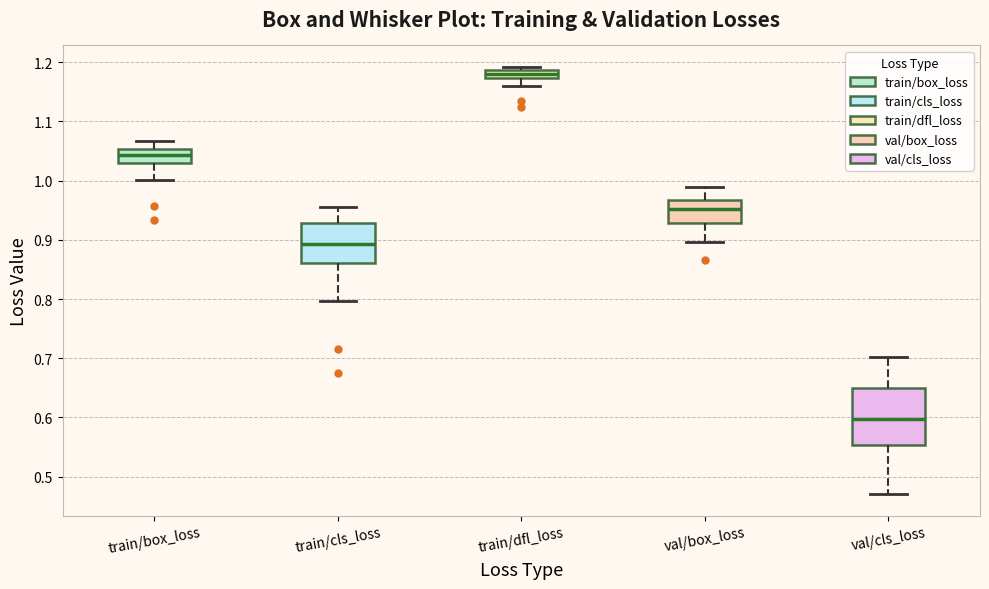

Where is the upper edge of the box for val/cls_loss on the y-axis? The values are not printed on the chart, so give them approximately, as read against the axis.

0.65